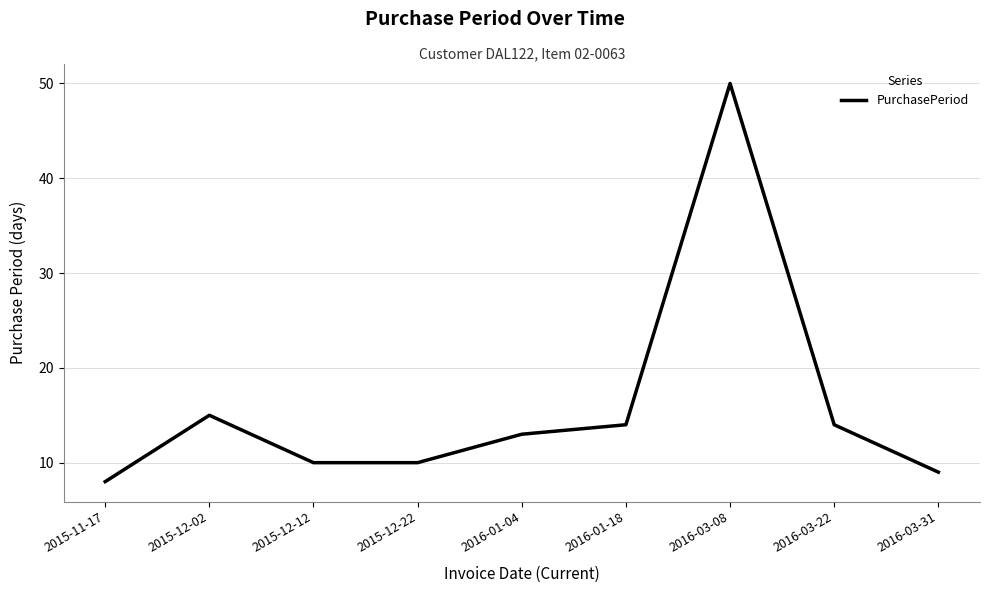

How many lines are shown in the chart?

1